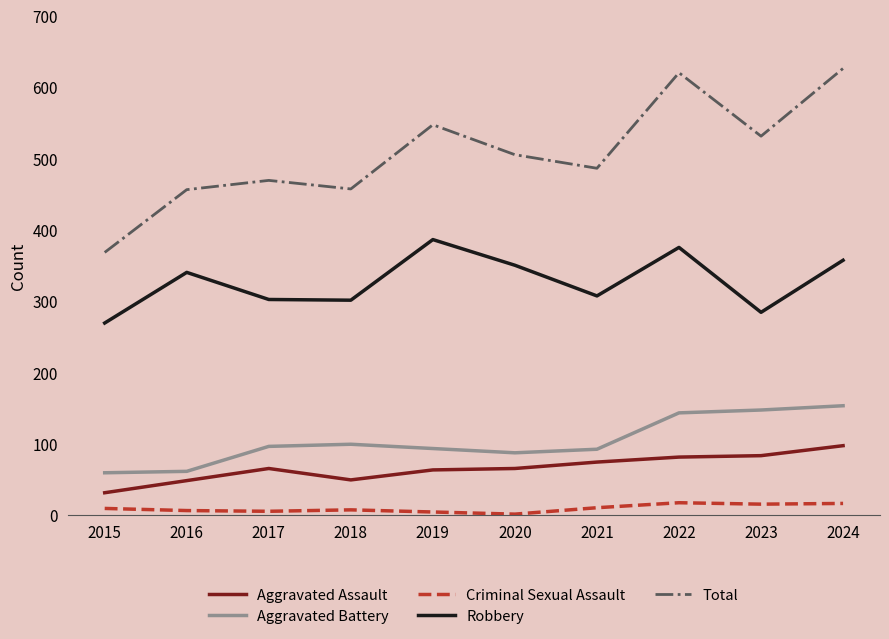

Is the value of Criminal Sexual Assault at 2023 greater than the value of Total at 2015?

No